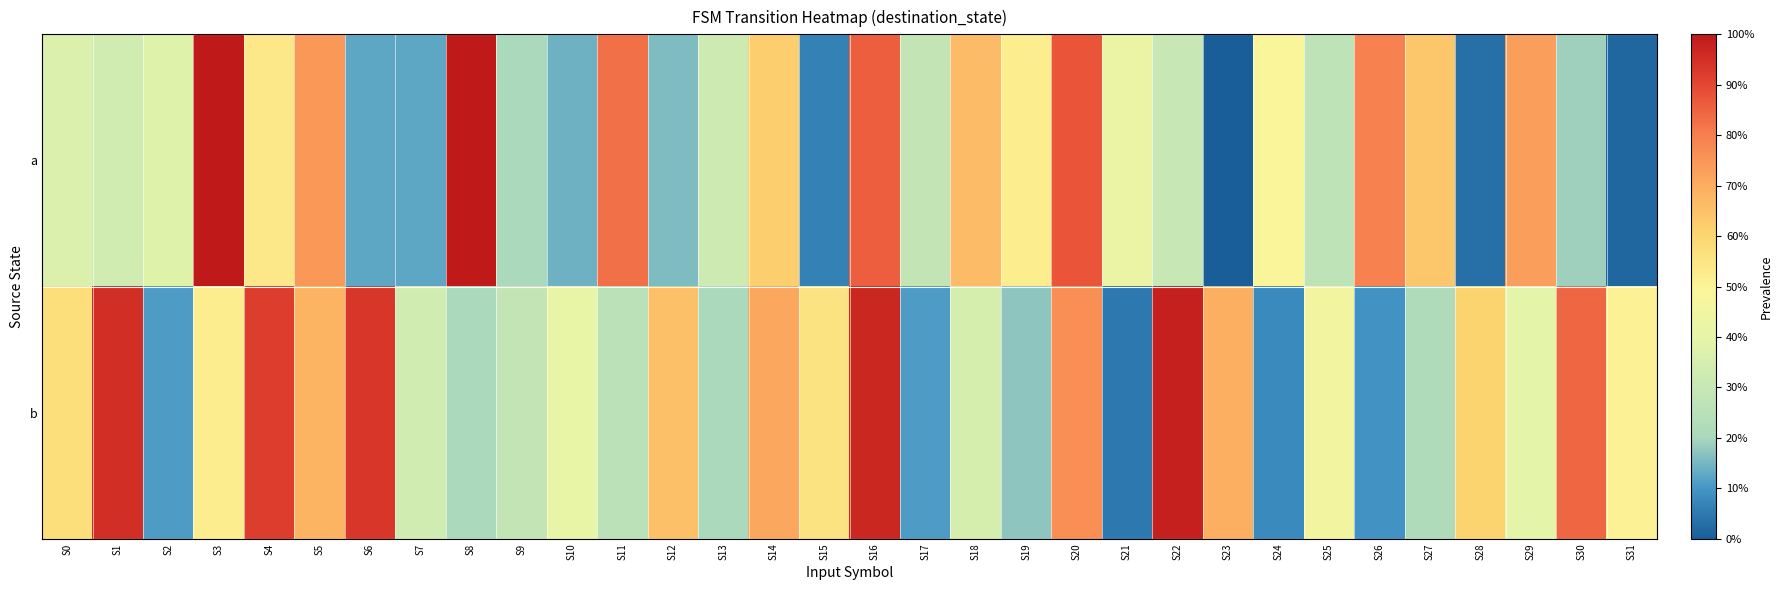

Between S0 and S31, which series saw the biggest shift?

a